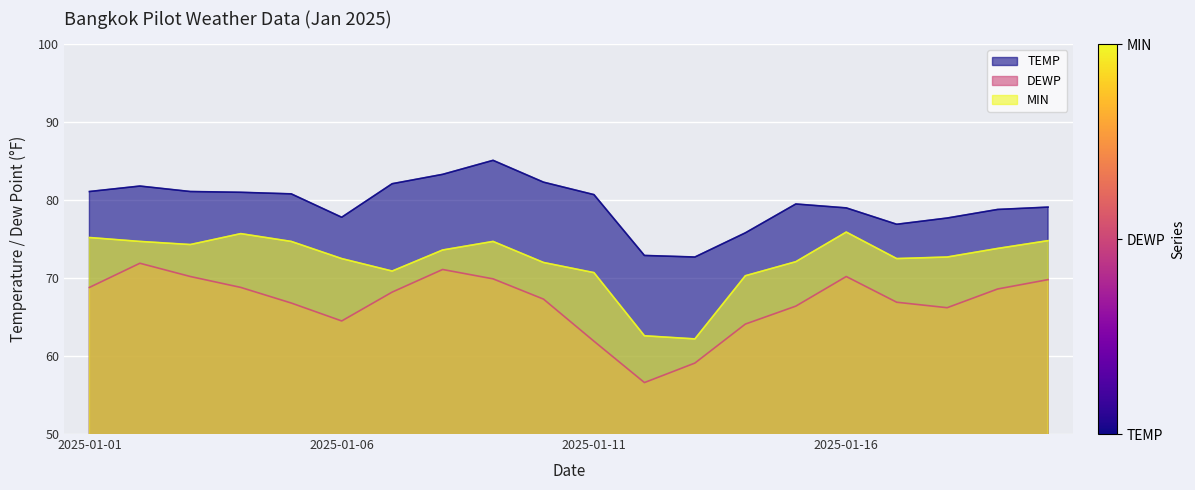

Rank the categories by DEWP value from highest to lowest.

2025-01-02, 2025-01-08, 2025-01-03, 2025-01-16, 2025-01-09, 2025-01-20, 2025-01-01, 2025-01-04, 2025-01-19, 2025-01-07, 2025-01-10, 2025-01-17, 2025-01-05, 2025-01-15, 2025-01-18, 2025-01-06, 2025-01-14, 2025-01-11, 2025-01-13, 2025-01-12